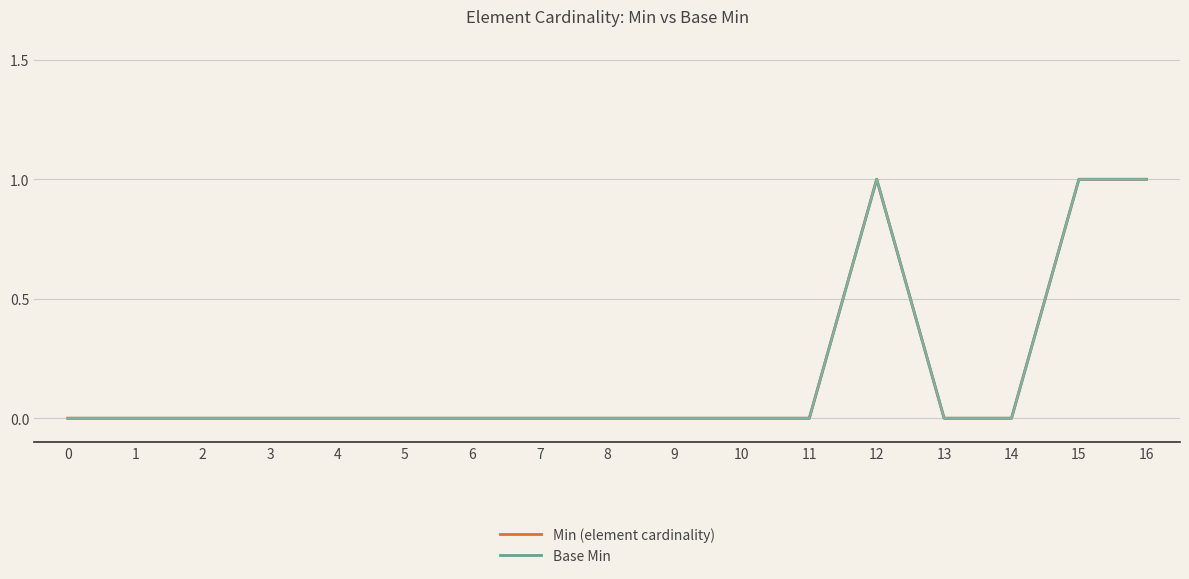

Reading right to left, list all the values displayed in this chart.

Min (element cardinality): 16=1	15=1	14=0	13=0	12=1	11=0	10=0	9=0	8=0	7=0	6=0	5=0	4=0	3=0	2=0	1=0	0=0
Base Min: 16=1	15=1	14=0	13=0	12=1	11=0	10=0	9=0	8=0	7=0	6=0	5=0	4=0	3=0	2=0	1=0	0=0